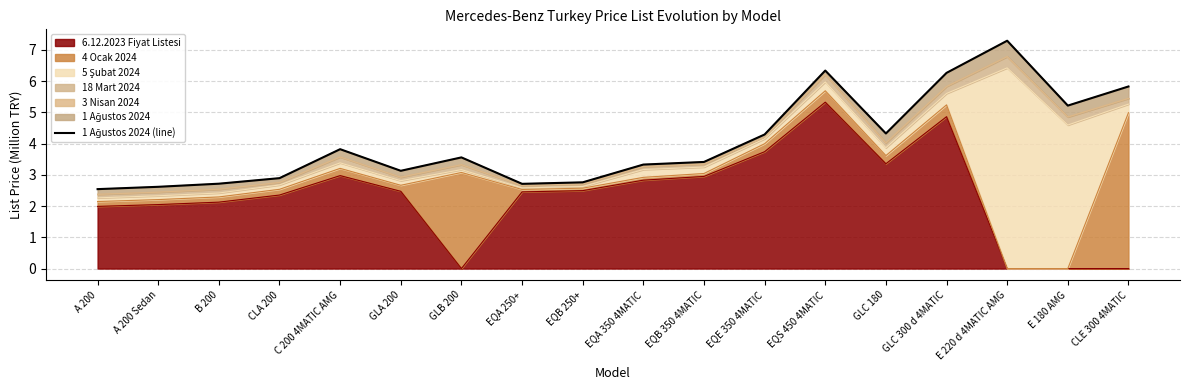

What is the change in value from CLA 200 to EQS 450 4MATIC?

+3.4